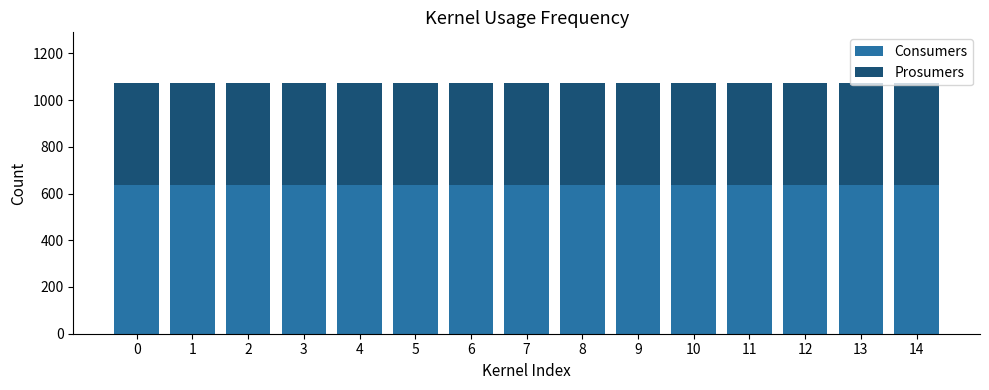

The value of Consumers at 10 is 395. True or false?

False